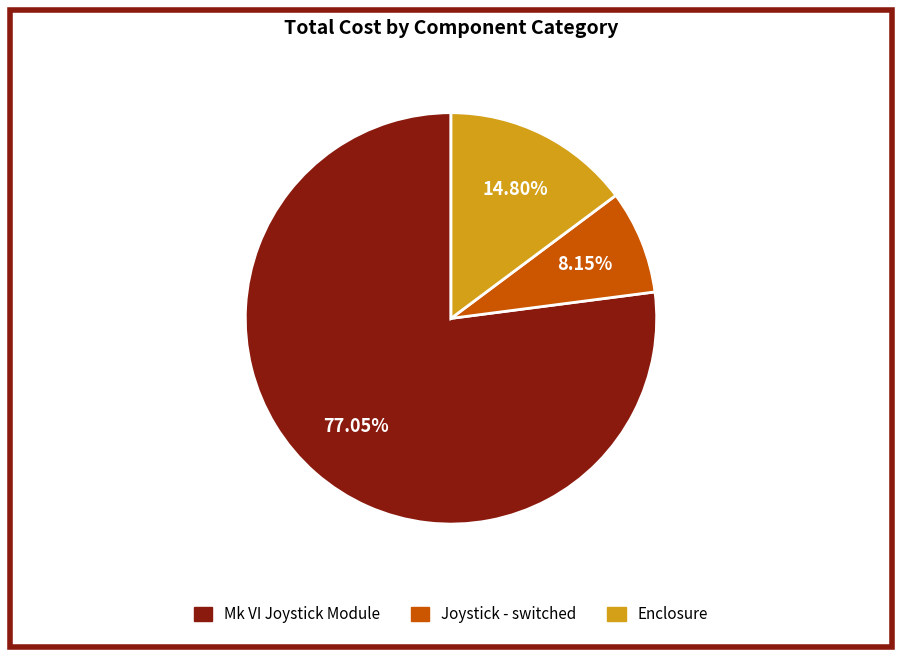

What is the largest slice in the pie chart?

Mk VI Joystick Module